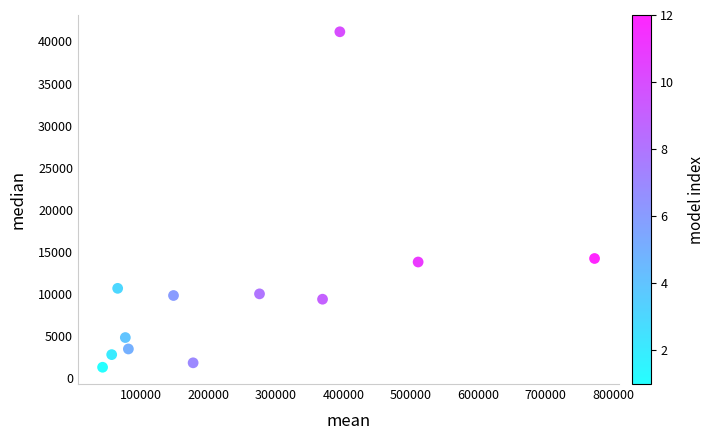

What is the average Y value?

10281.1